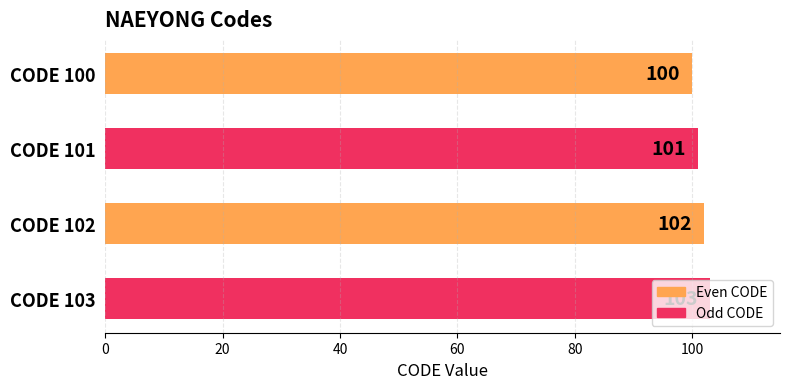

Rank the categories by value from highest to lowest.

CODE 103, CODE 102, CODE 101, CODE 100